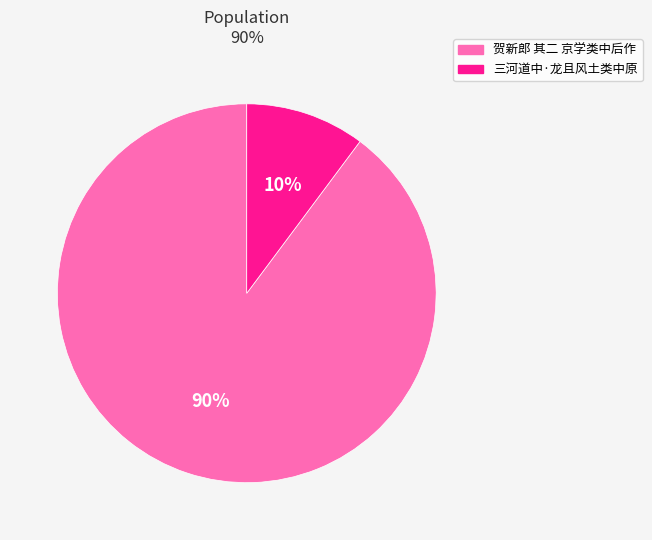

Which slice represents more than half of the pie?

贺新郎 其二 京学类中后作